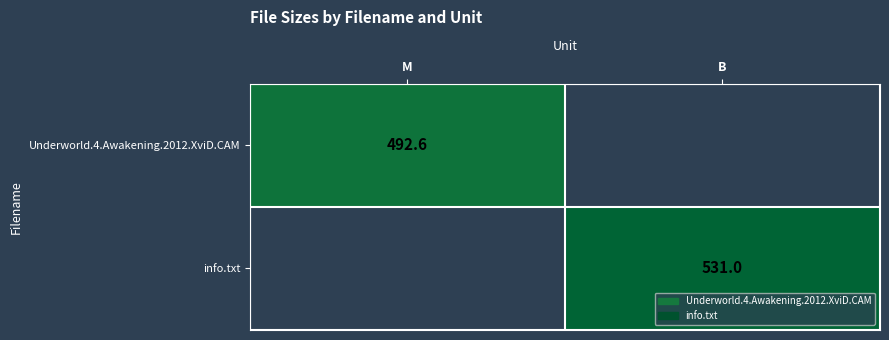

Is it true that info.txt equals 531.0 at B?

True